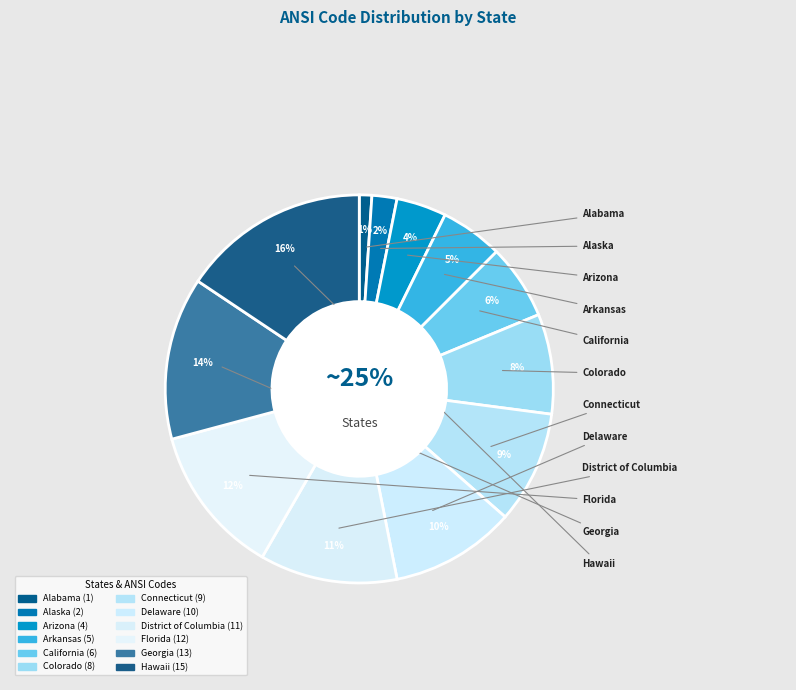

True or false: Arkansas accounts for 20% of the total.

False